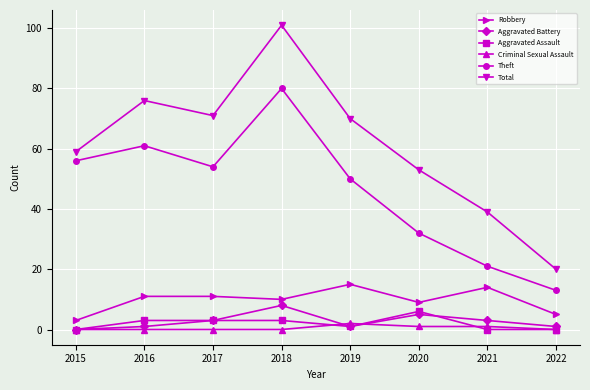

What is the approximate value of Aggravated Assault at 2017?

3